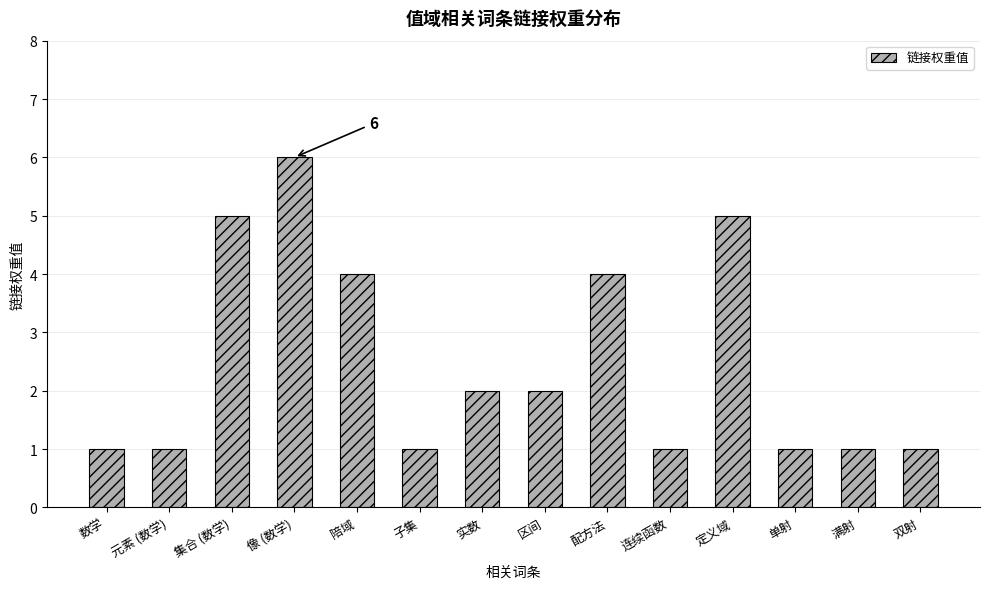

At which category does the chart reach its peak across all series?

像 (数学)